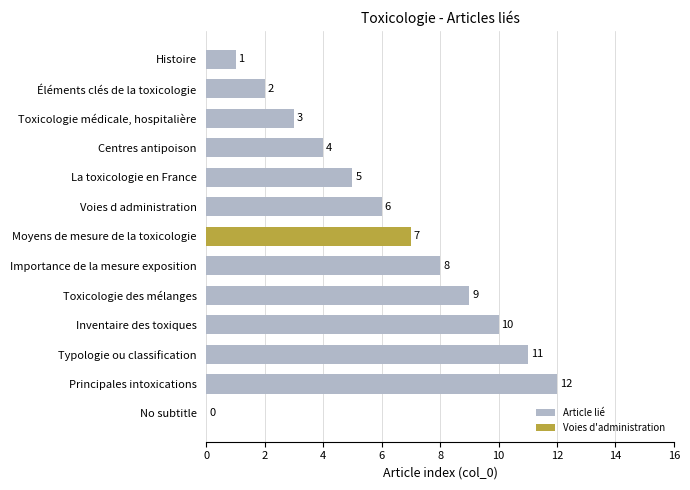

At which label is Article lié closest to 6?

Voies d administration